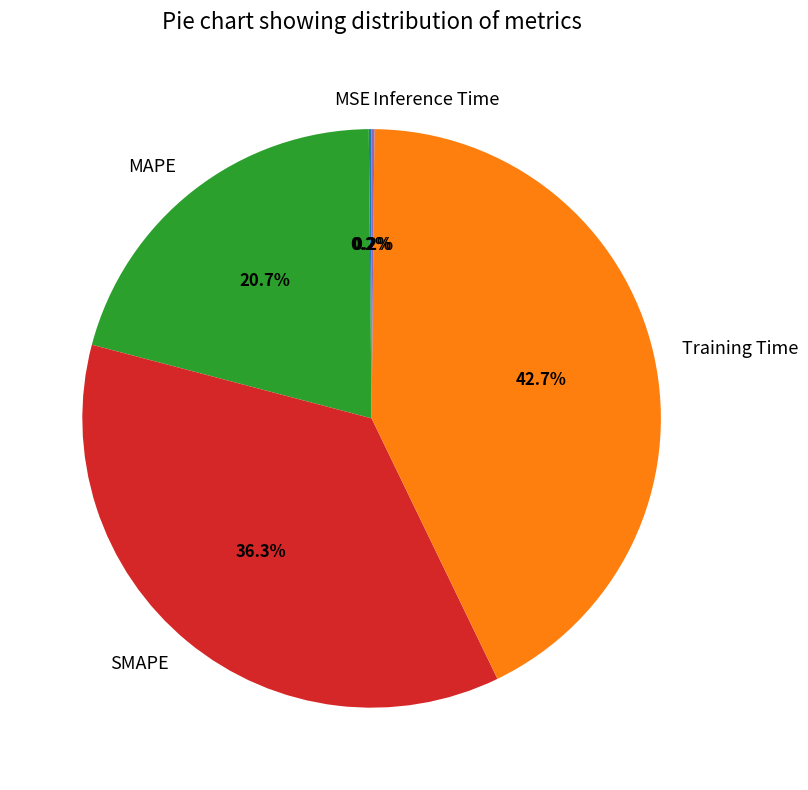

How much of the chart is everything except MAPE?

79.3%